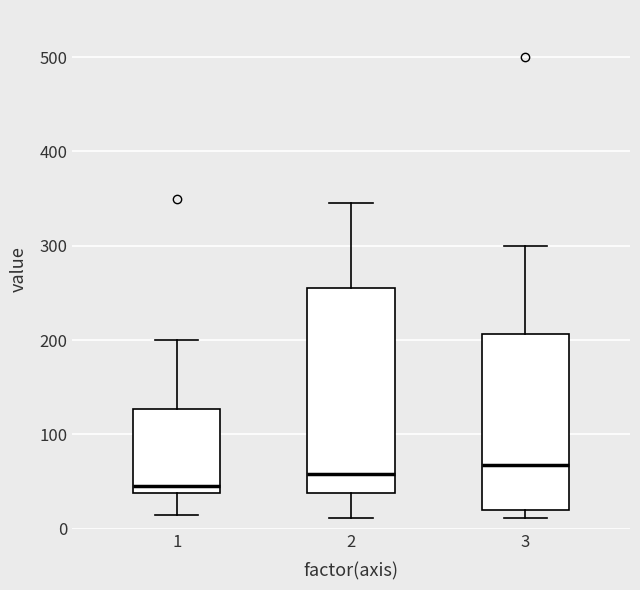

Comparing the boxes themselves (not the whiskers), which one is the tallest?

2